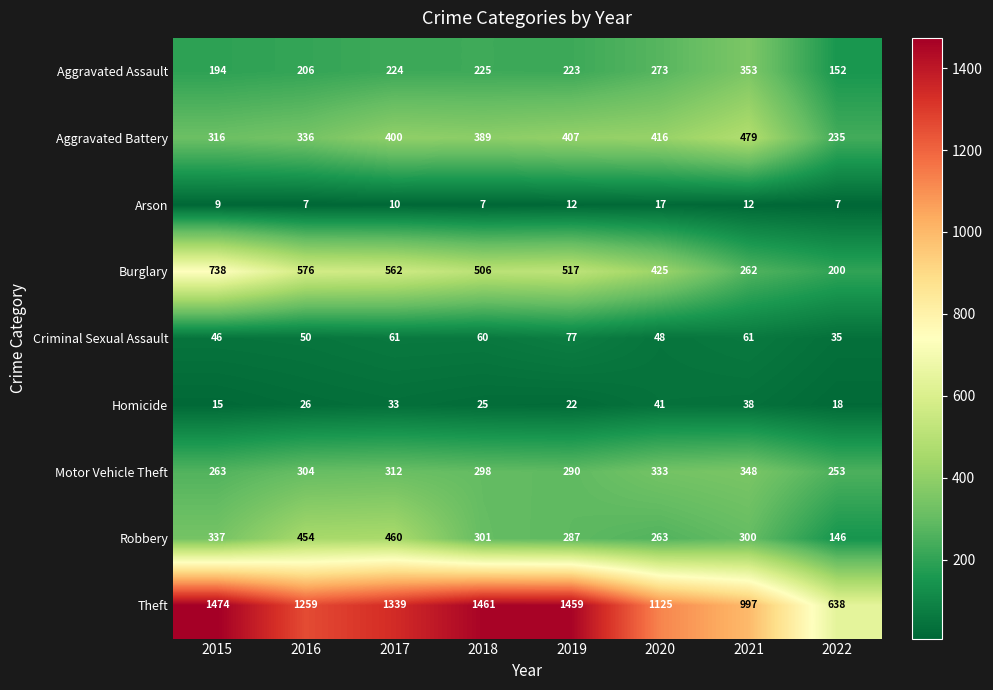

Is it true that Robbery equals 454 at 2016?

True